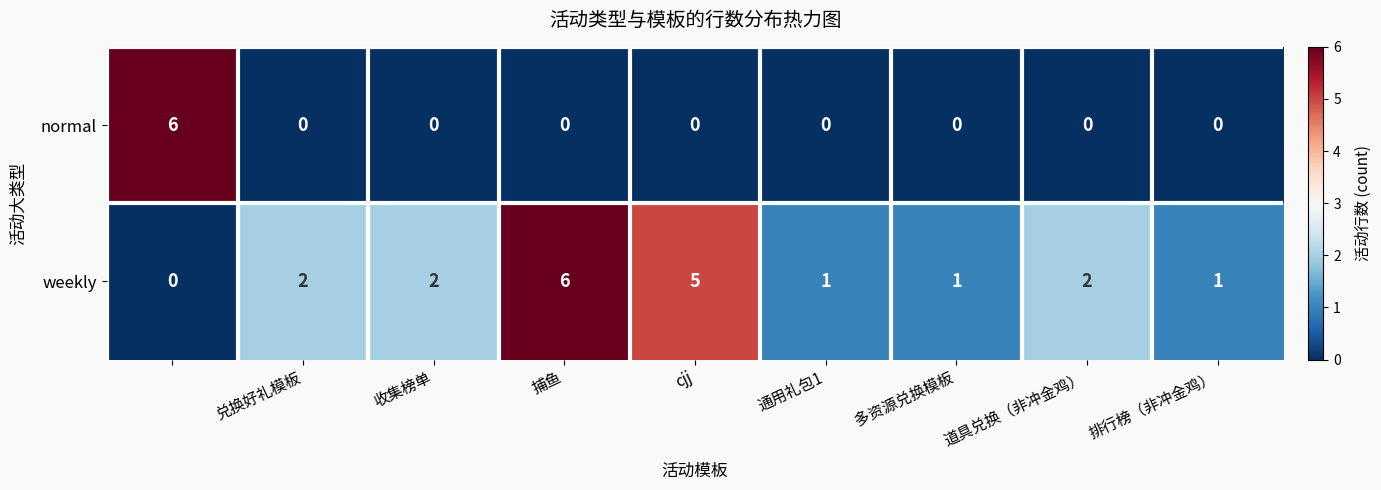

Rank the series by their average value, from lowest to highest.

normal, weekly